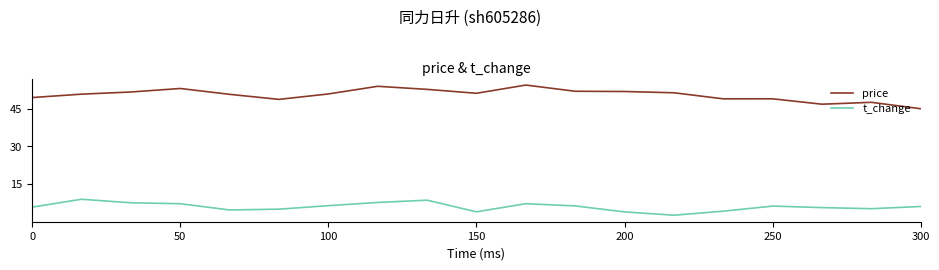

What is the greatest value displayed?

54.4